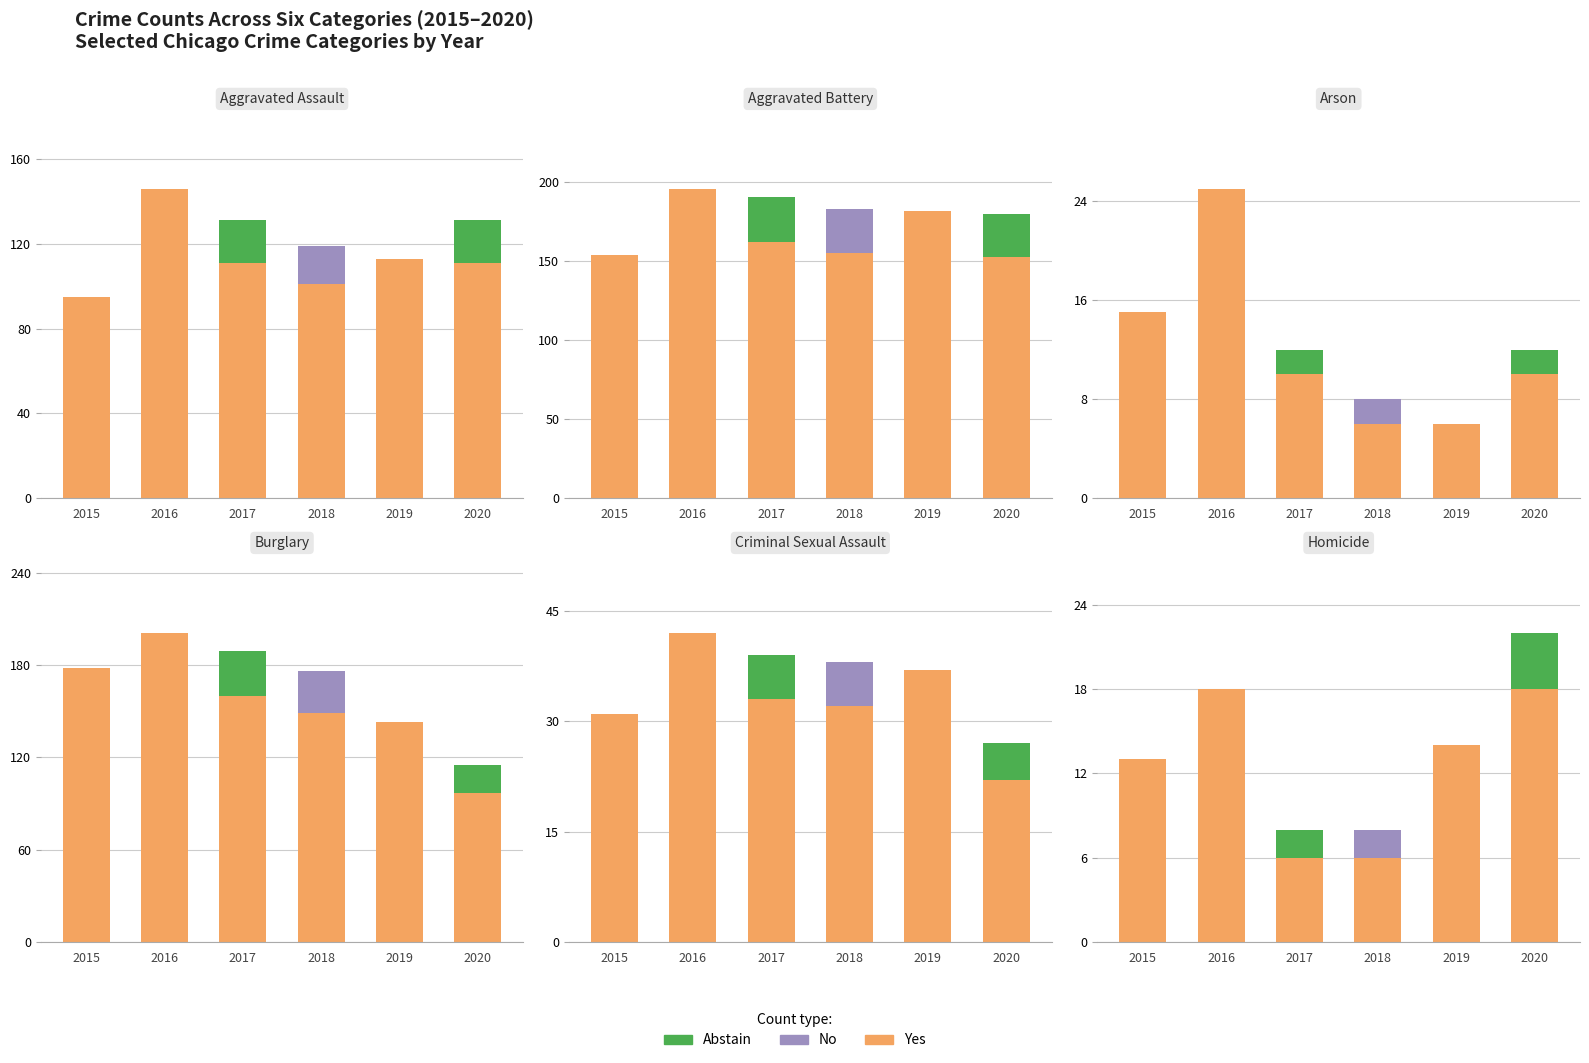

What is the minimum value shown in the chart?

6